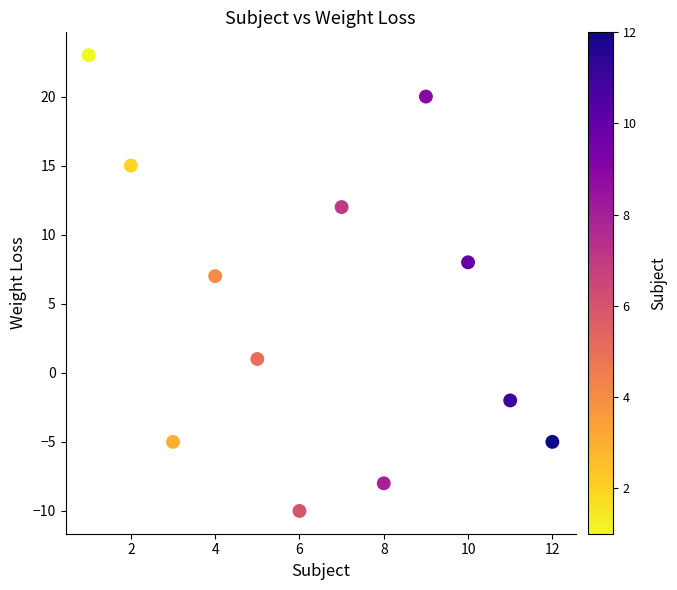

What is the average X value?

6